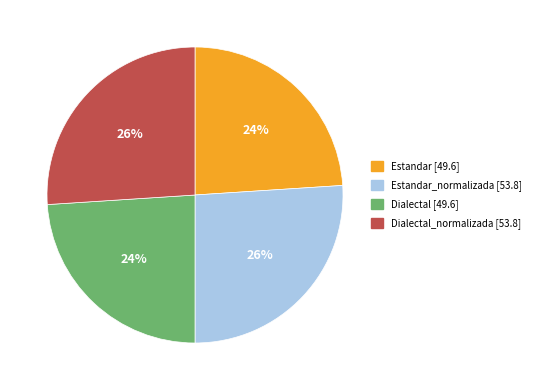

Does any single category account for the majority?

No